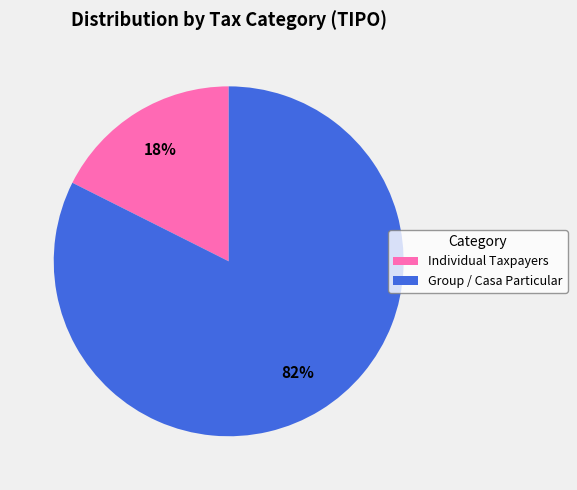

Rank the categories by value from lowest to highest.

Individual Taxpayers, Group / Casa Particular